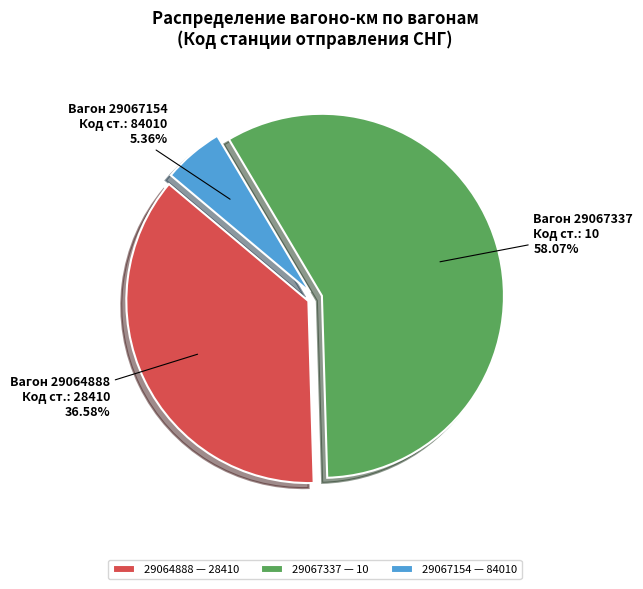

Does any single category account for the majority?

Yes